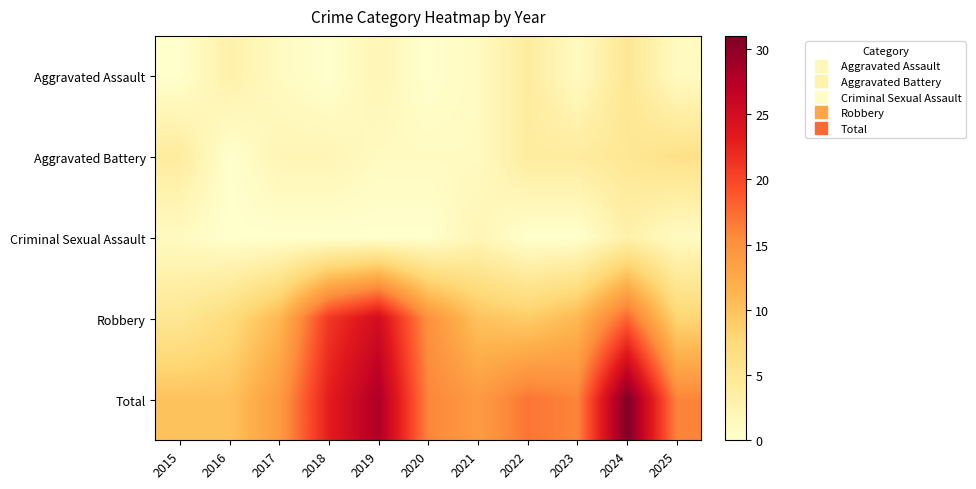

Between 2017 and 2022, which is larger?

2022